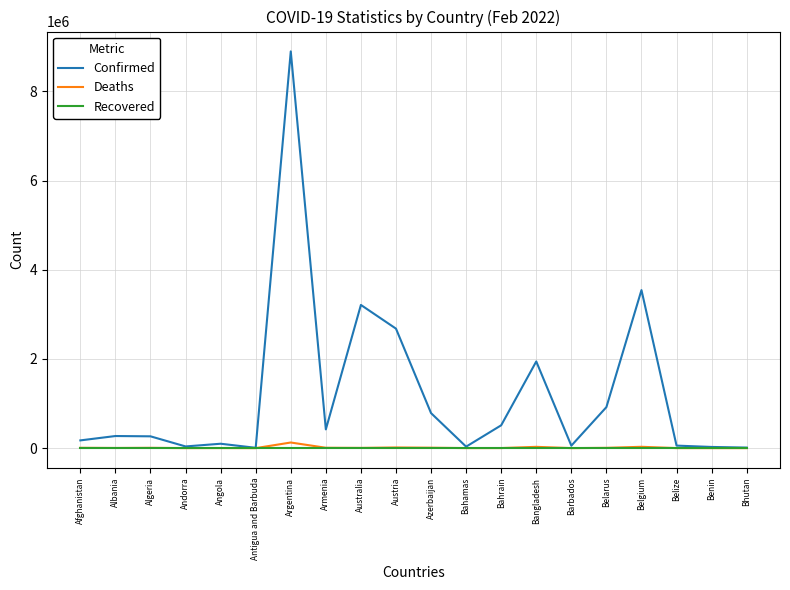

What position from the left is Bangladesh?

14